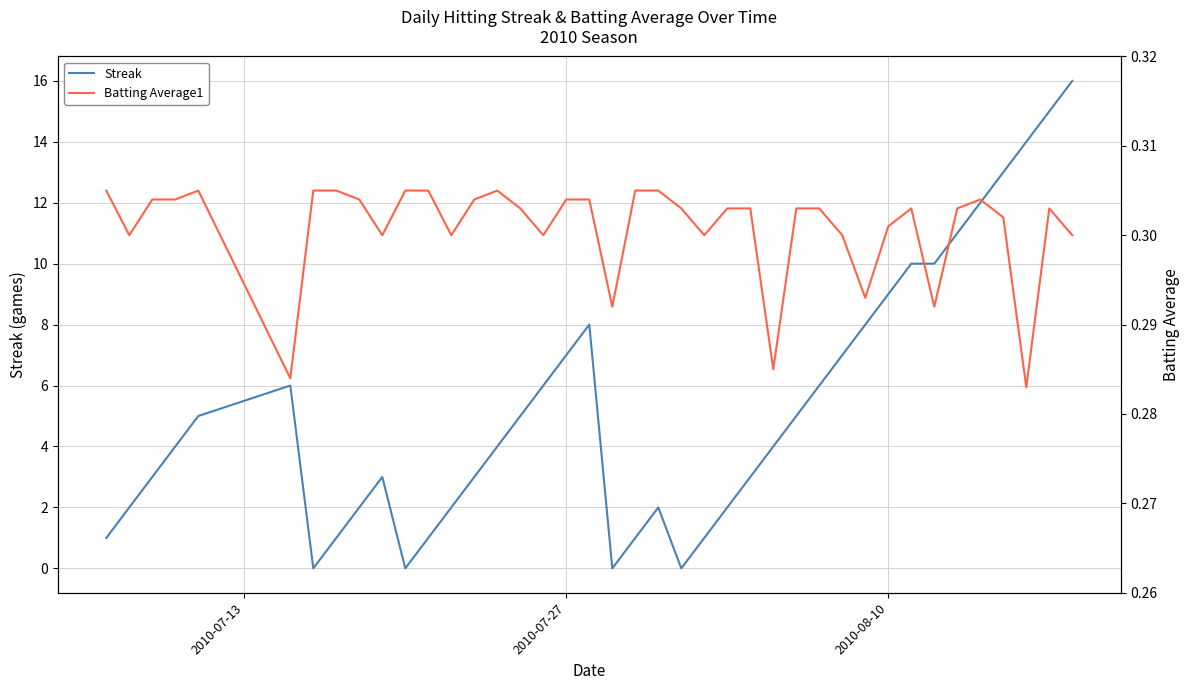

What is the difference between the second highest and minimum values in the Streak series?

15